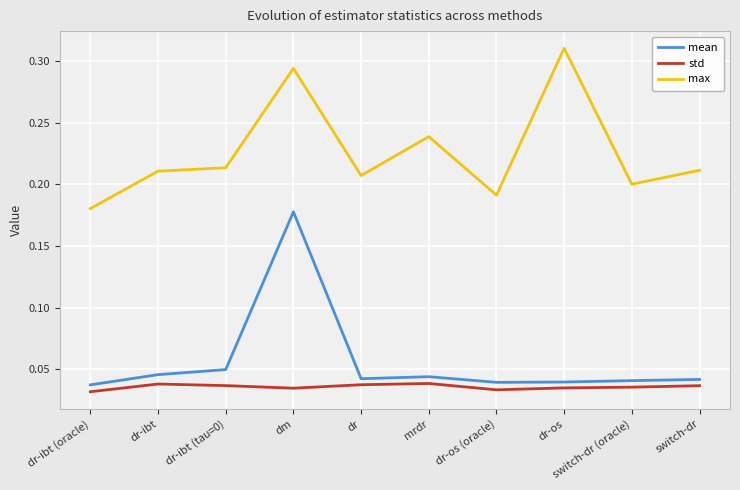

At which category does the chart reach its peak across all series?

dr-os